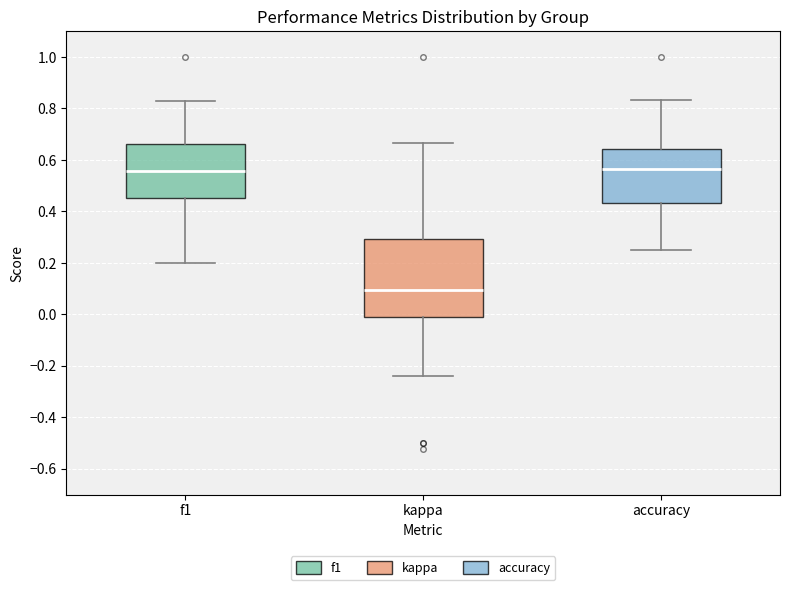

Which box's median line is the lowest?

kappa